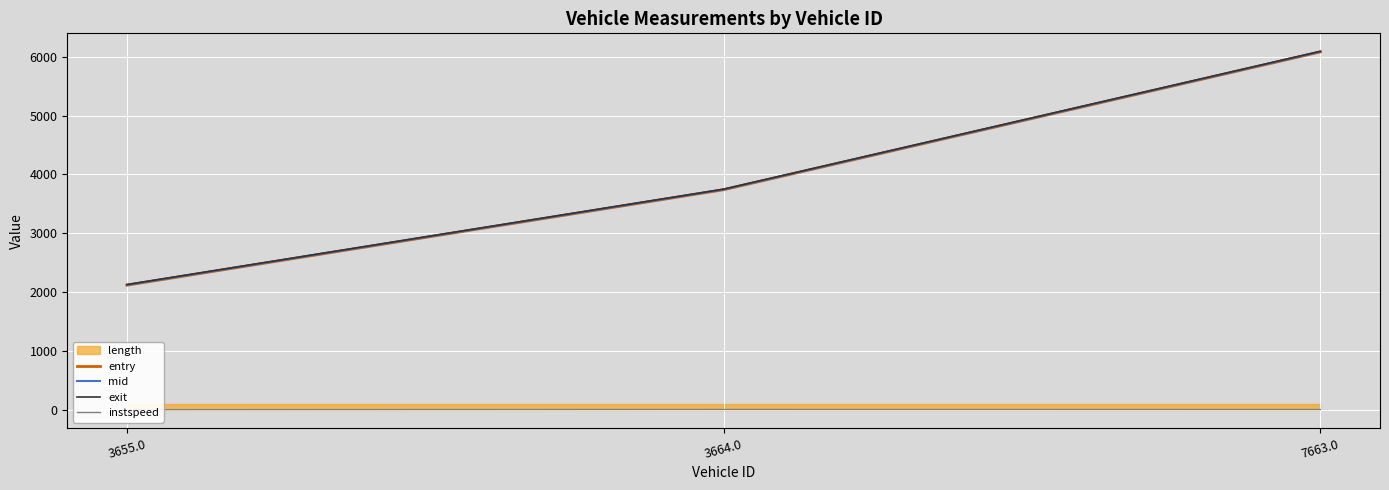

The exit series shows 2133.2 at 3655.0. True or false?

True